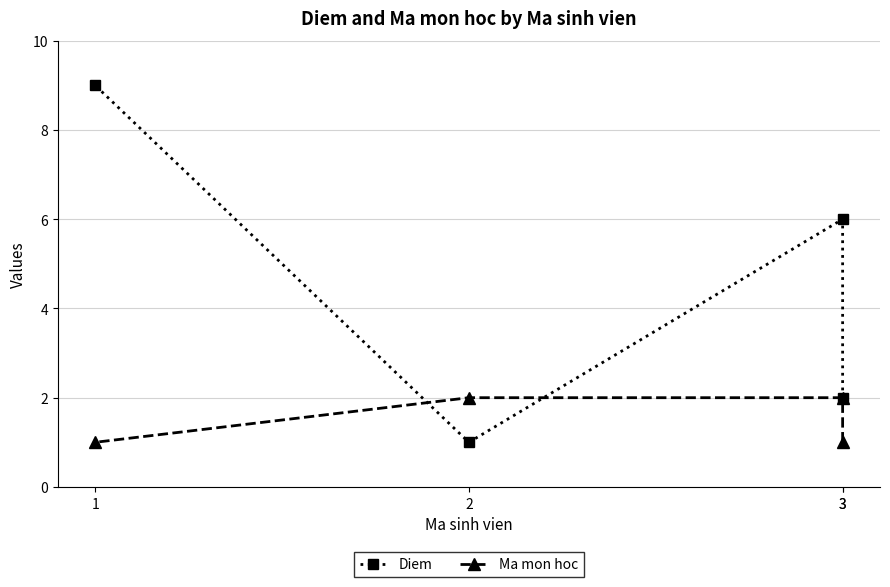

How many values in the Diem series exceed 6?

1